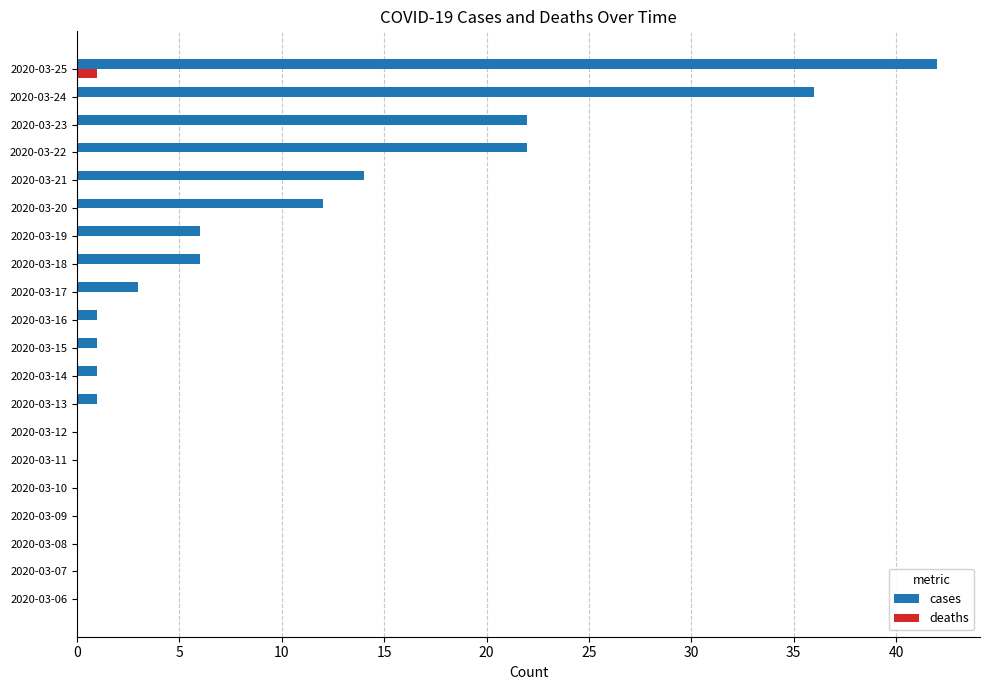

Which label corresponds to the largest value in the chart?

2020-03-25